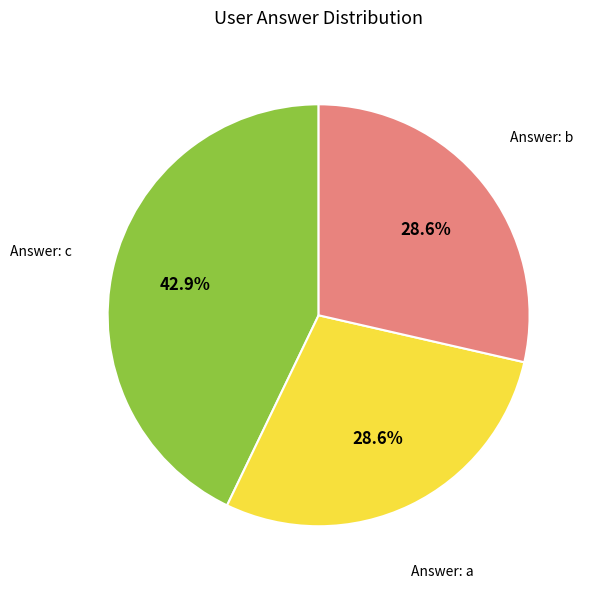

Does any single category account for the majority?

No